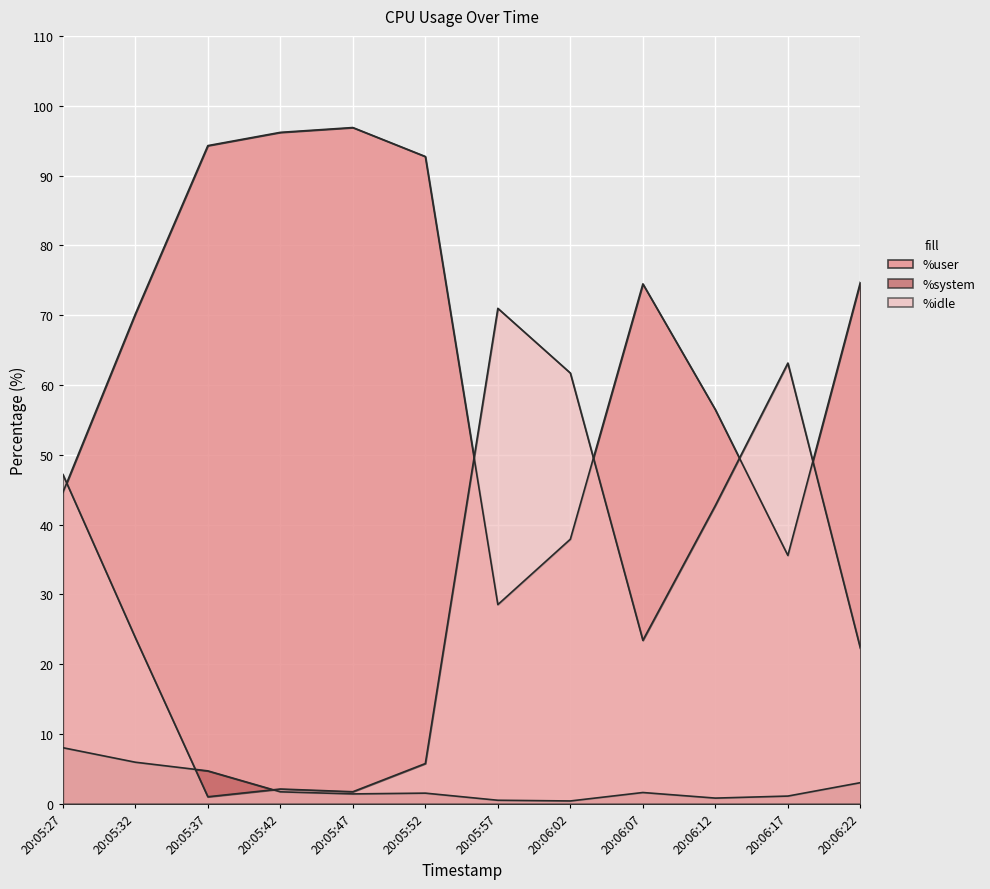

What position from the right is 20:05:27?

12